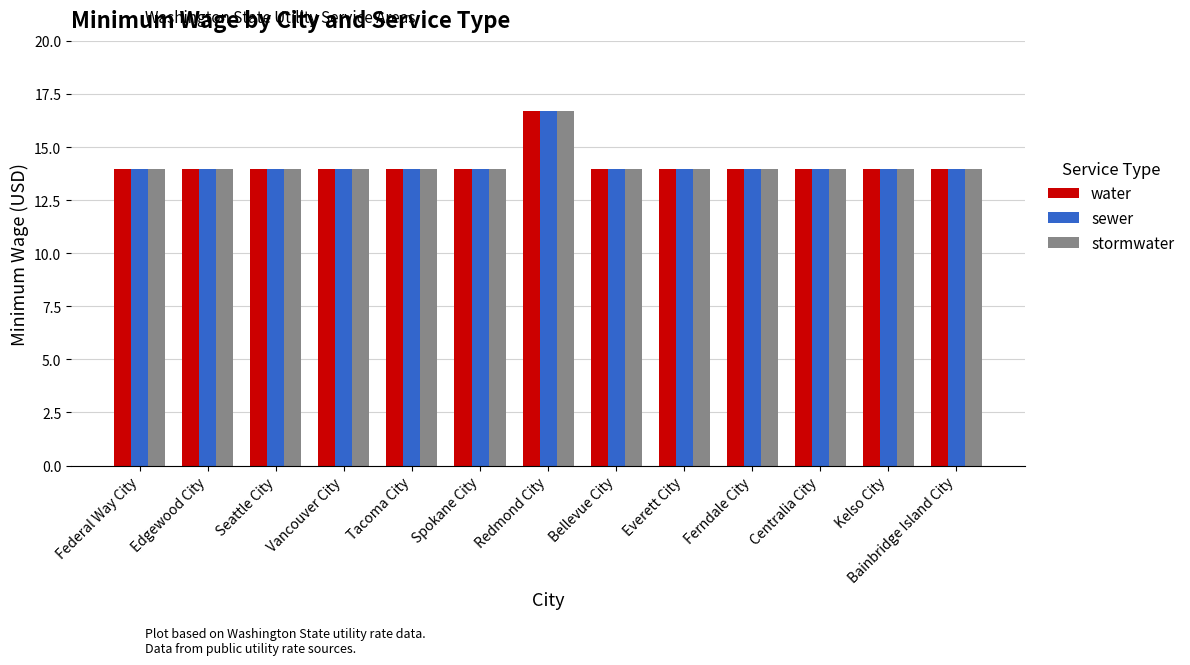

Are the bars horizontal?

No